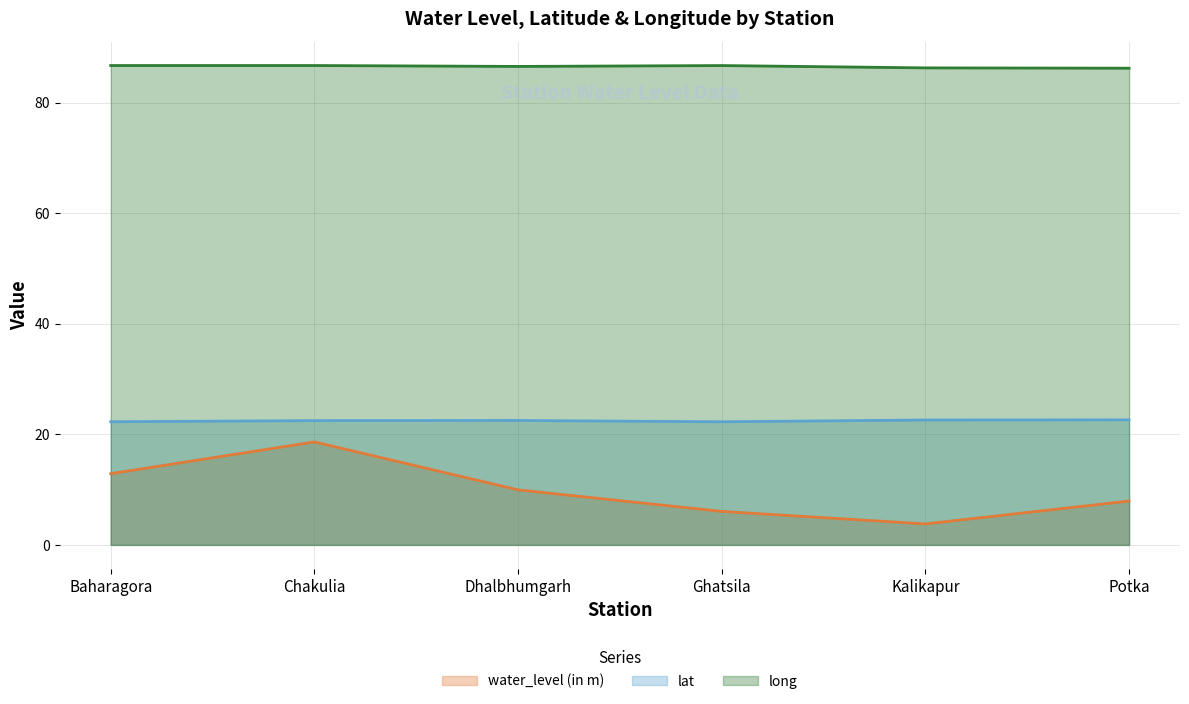

Which label corresponds to the smallest value in the chart?

Kalikapur